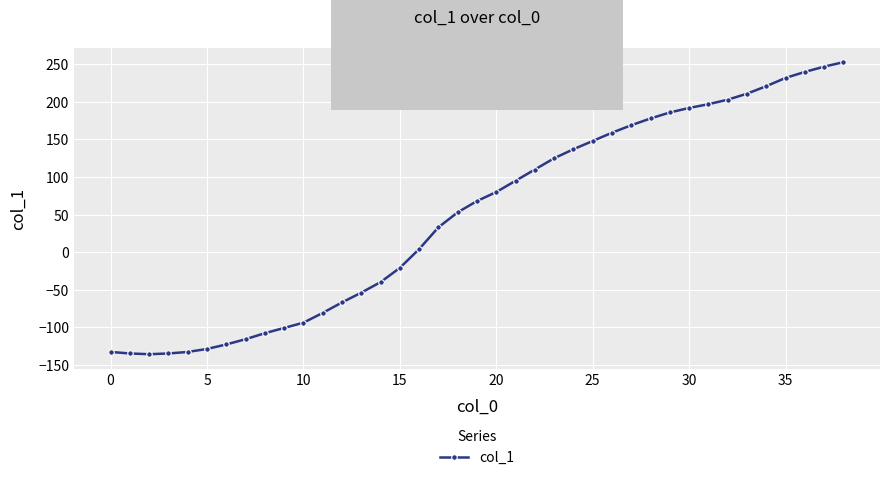

What is the minimum value shown in the chart?

-136